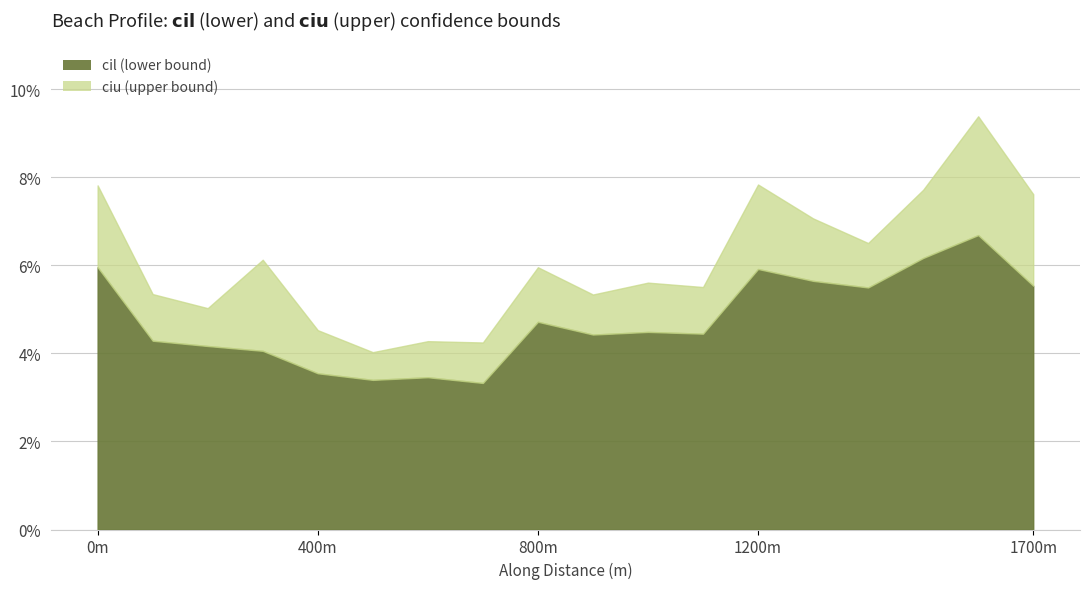

Between 199.9999999993167 and 999.9997597024815, which series saw the biggest shift?

ciu